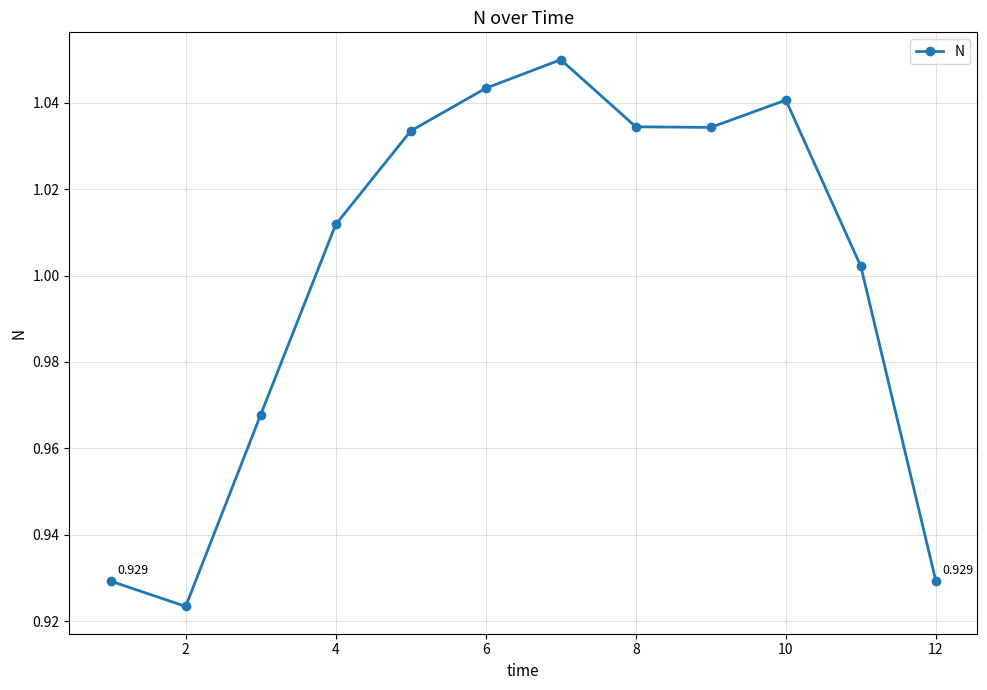

How many points are lower than both their immediate neighbors (excluding endpoints)?

2